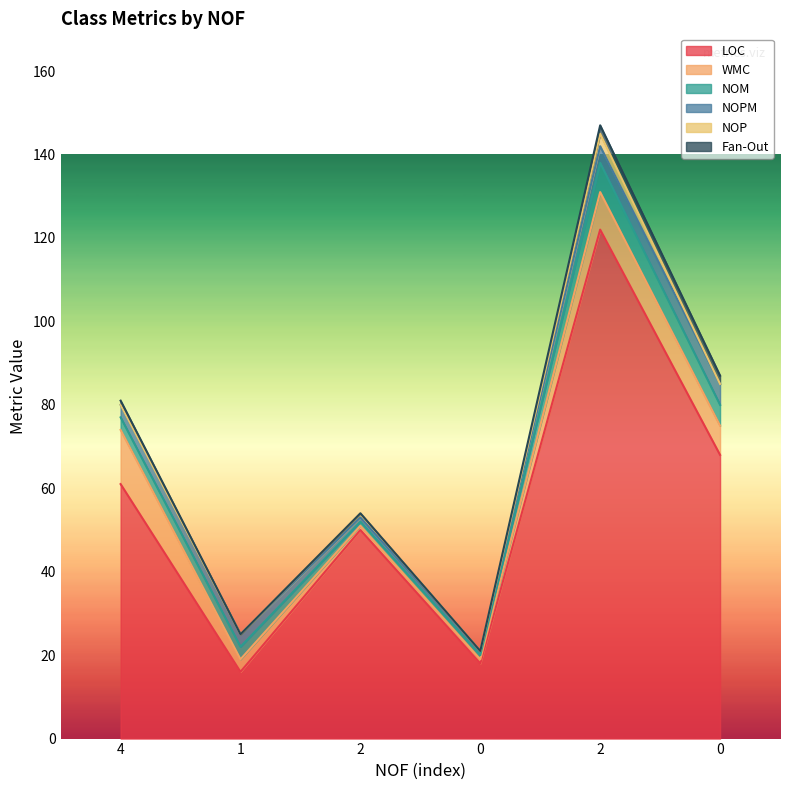

Rank the series at 2 from lowest to highest value.

Fan-Out, WMC, NOM, NOPM, NOP, LOC